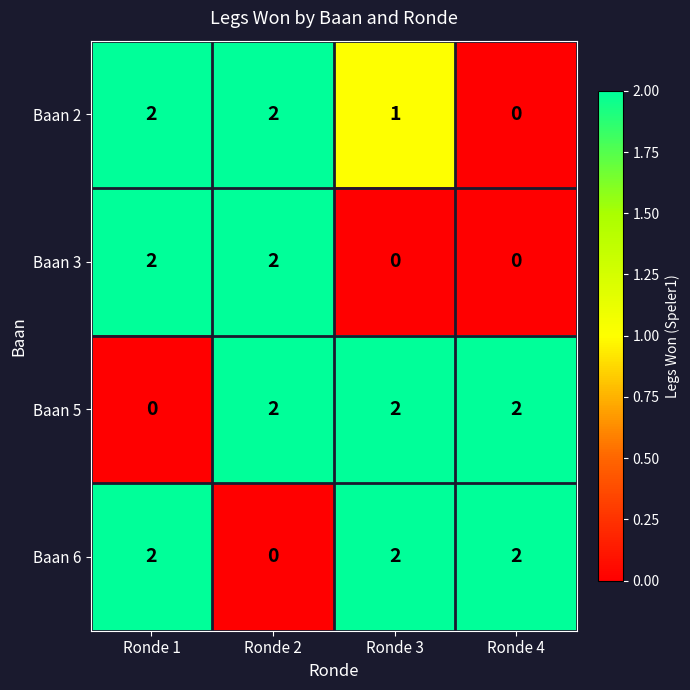

At how many categories does at least one series exceed 1?

4